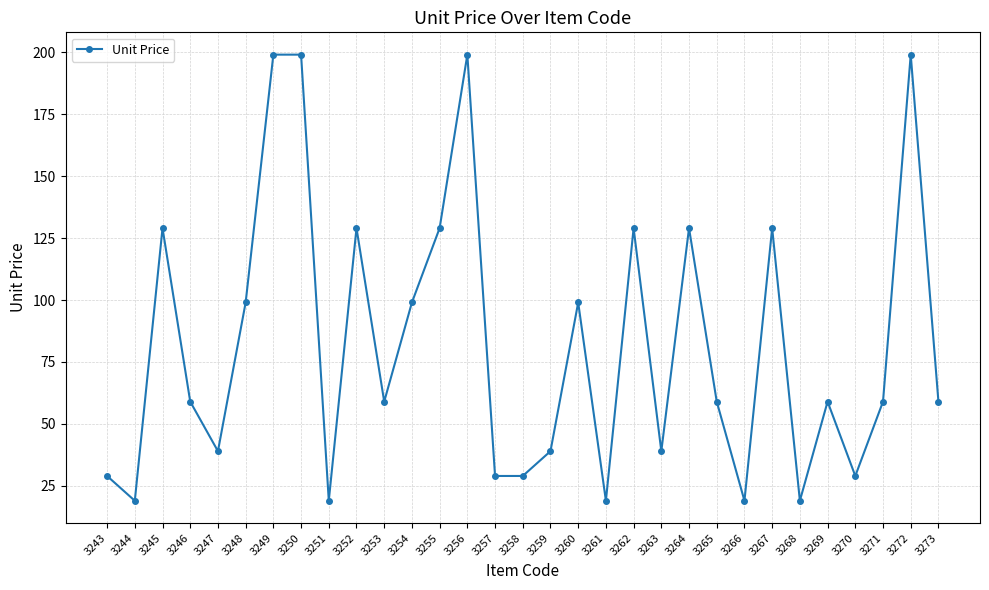

How many categories are shown in the chart?

31